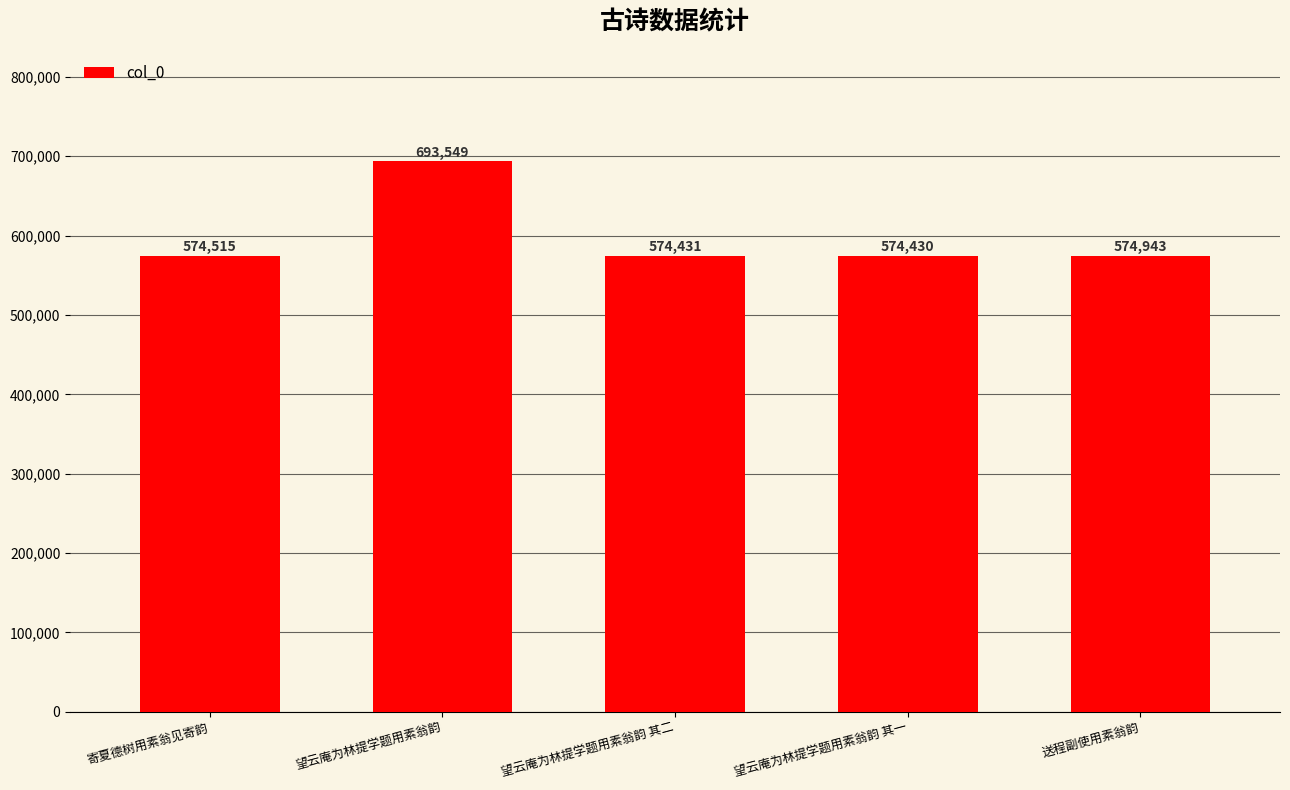

List the labels in order of value, largest first.

望云庵为林提学题用素翁韵, 送程副使用素翁韵, 寄夏德树用素翁见寄韵, 望云庵为林提学题用素翁韵 其二, 望云庵为林提学题用素翁韵 其一